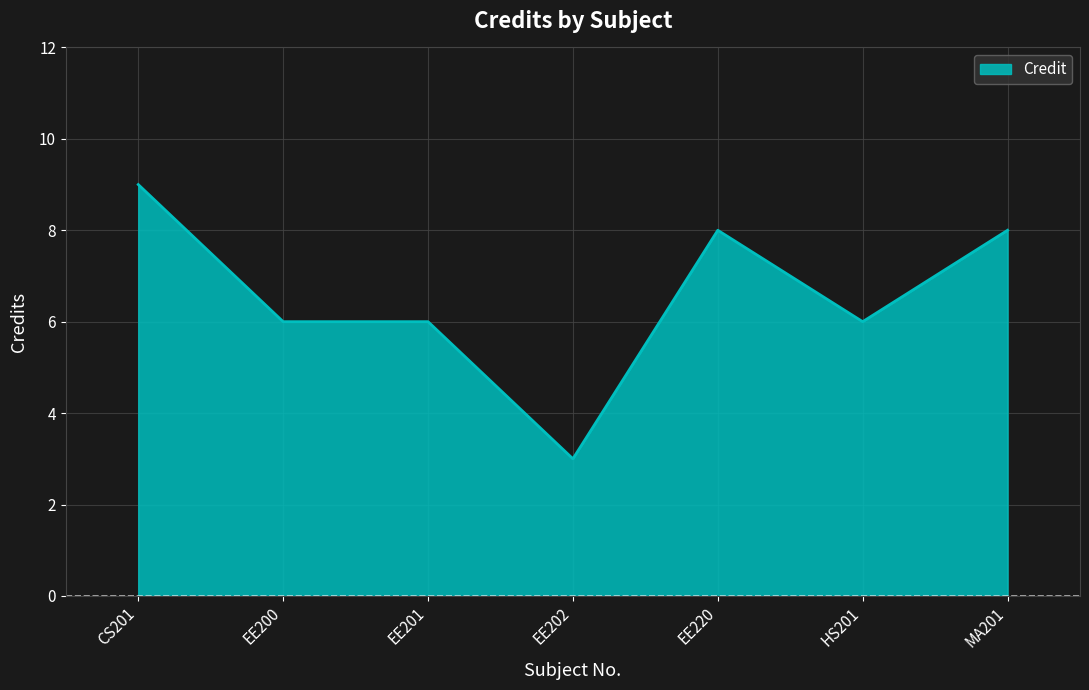

What is the smallest value displayed?

3